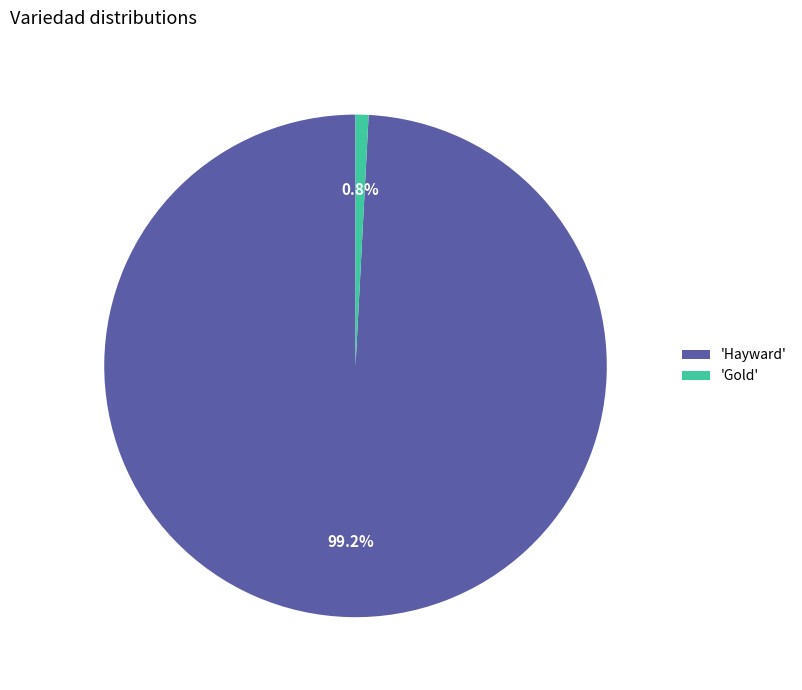

Combined, what portion of the pie is 'Gold' and 'Hayward'?

100.0%